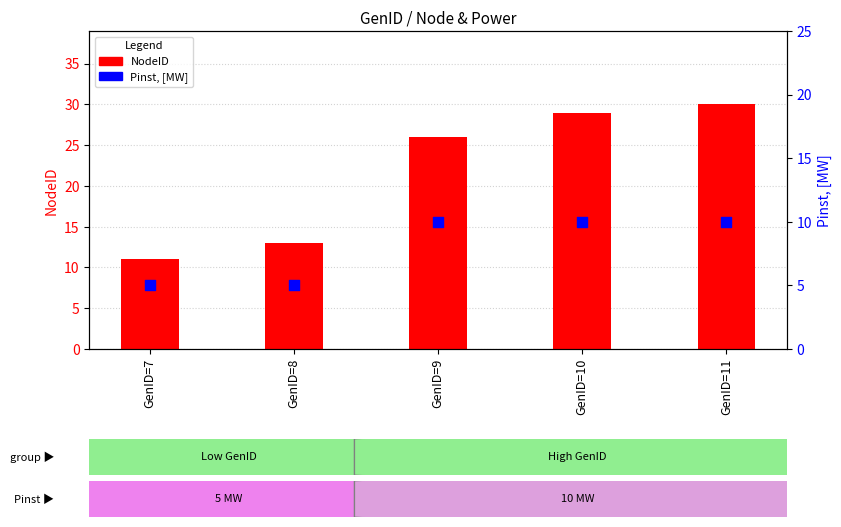

Which series reaches the maximum Y coordinate?

NodeID